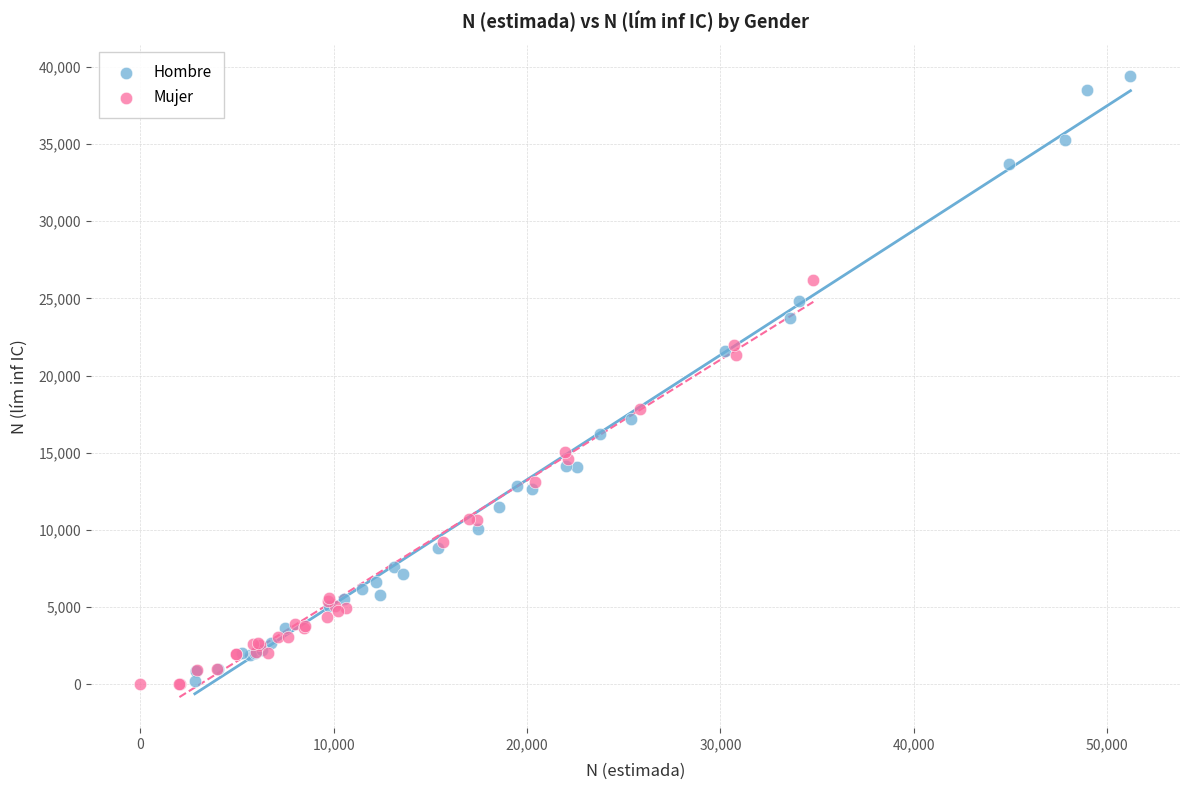

Which series has the largest Y range (max minus min)?

Hombre